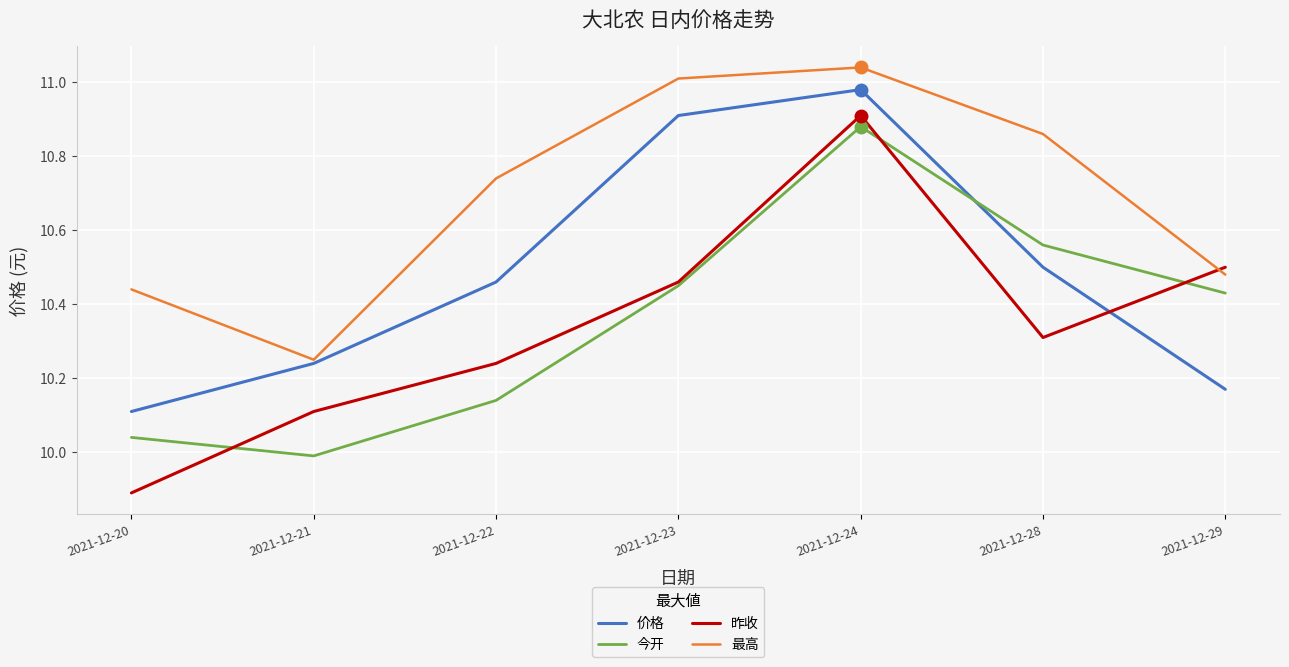

At which label does 今开 reach its peak?

2021-12-24